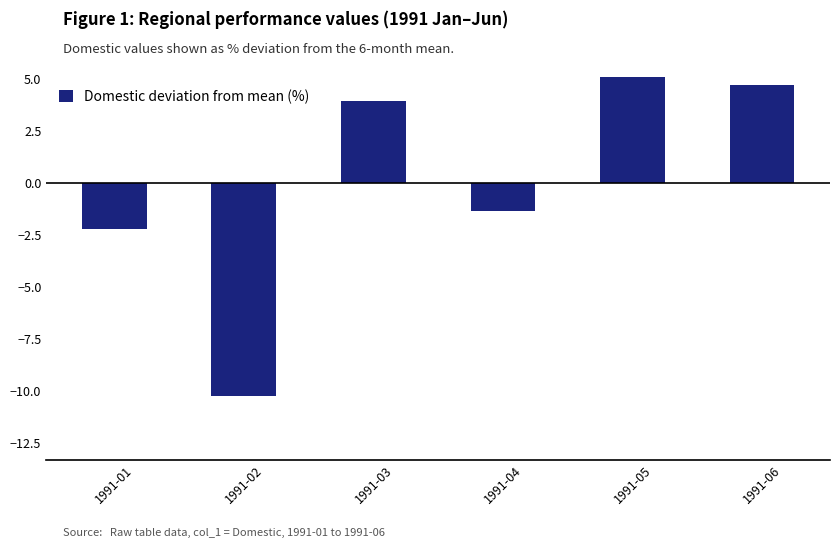

Rank the categories by value from lowest to highest.

1991-02, 1991-01, 1991-04, 1991-03, 1991-06, 1991-05